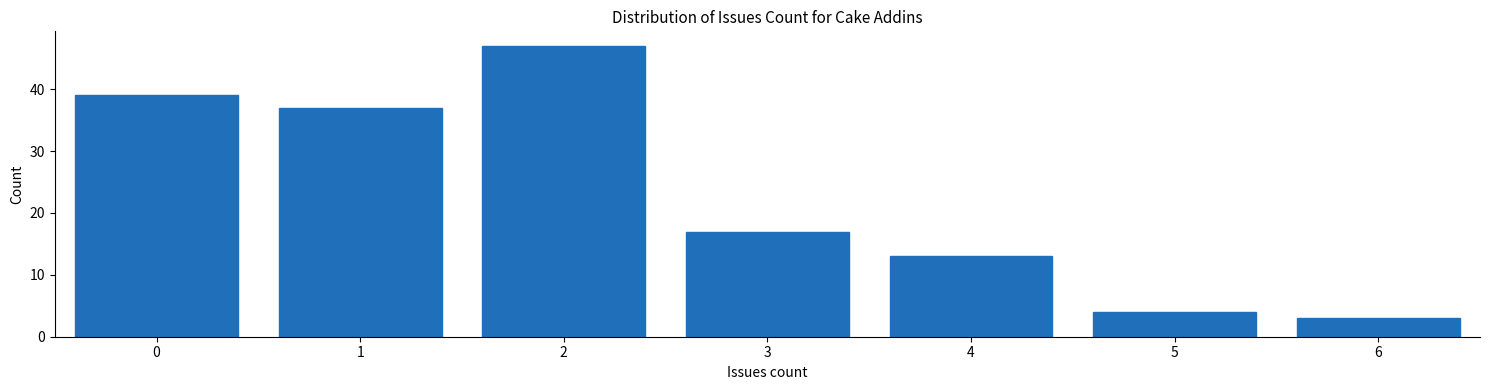

Reading left to right, transcribe this chart: for each bar, give the range it covers on the x-axis and its height. The values are not printed on the chart, so give them approximately, as read against the axis.

-0.5 to 0.5: 39
0.5 to 1.5: 37
1.5 to 2.5: 47
2.5 to 3.5: 17
3.5 to 4.5: 13
4.5 to 5.5: 4
5.5 to 6.5: 3